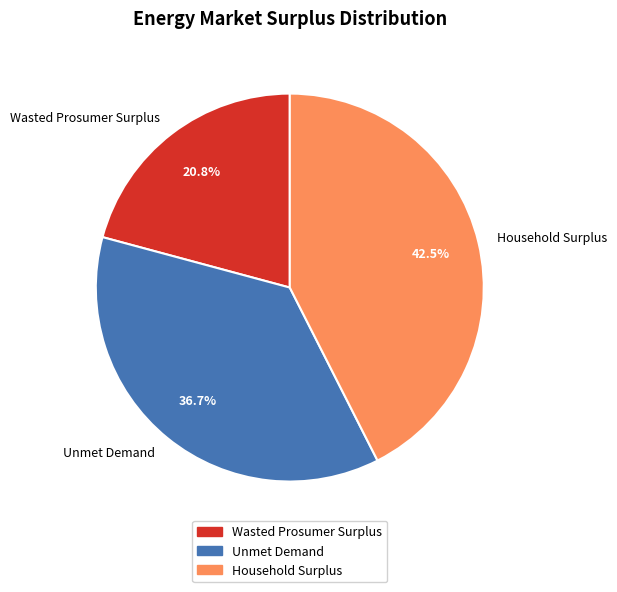

Rank the categories by value from highest to lowest.

Household Surplus, Unmet Demand, Wasted Prosumer Surplus